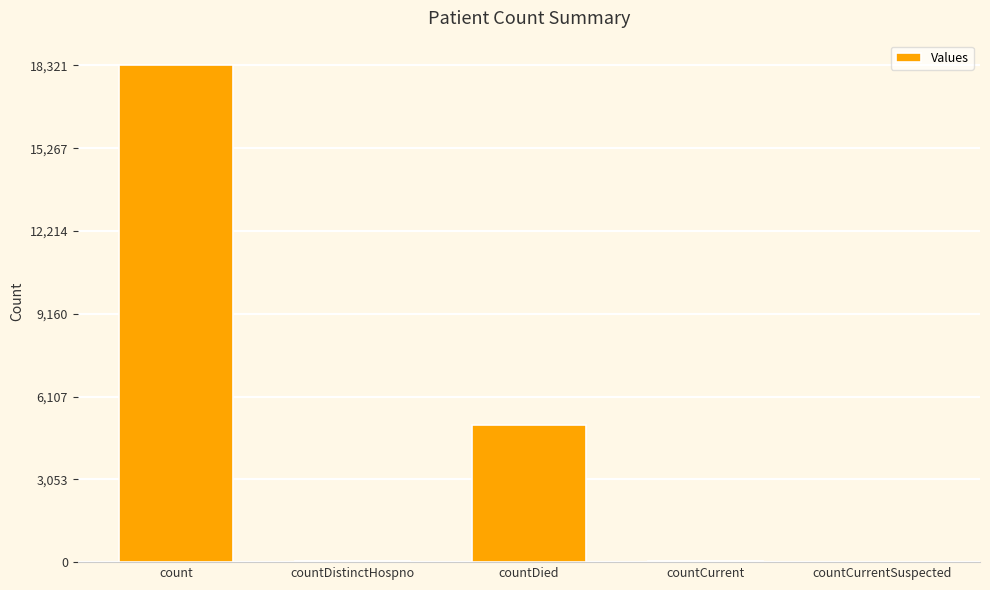

Where is the data nearest to the value 9160?

countDied